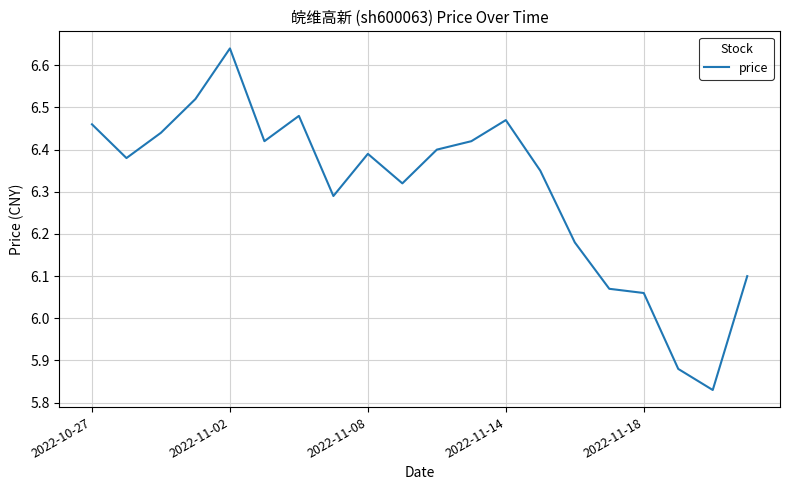

What is the difference between the maximum and minimum values?

0.8